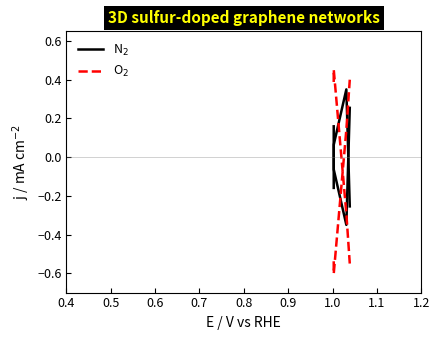

What is the maximum value shown in the chart?

0.5